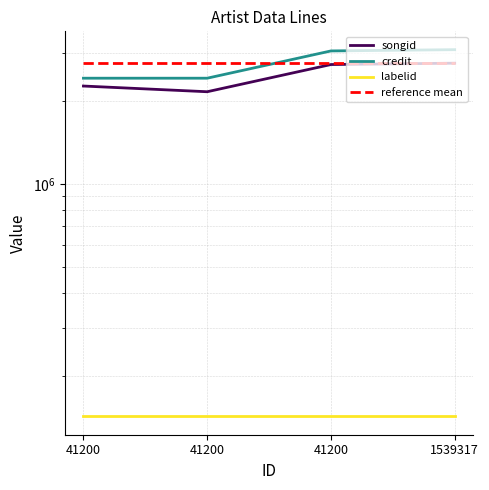

How many times do reference mean and credit cross each other?

1